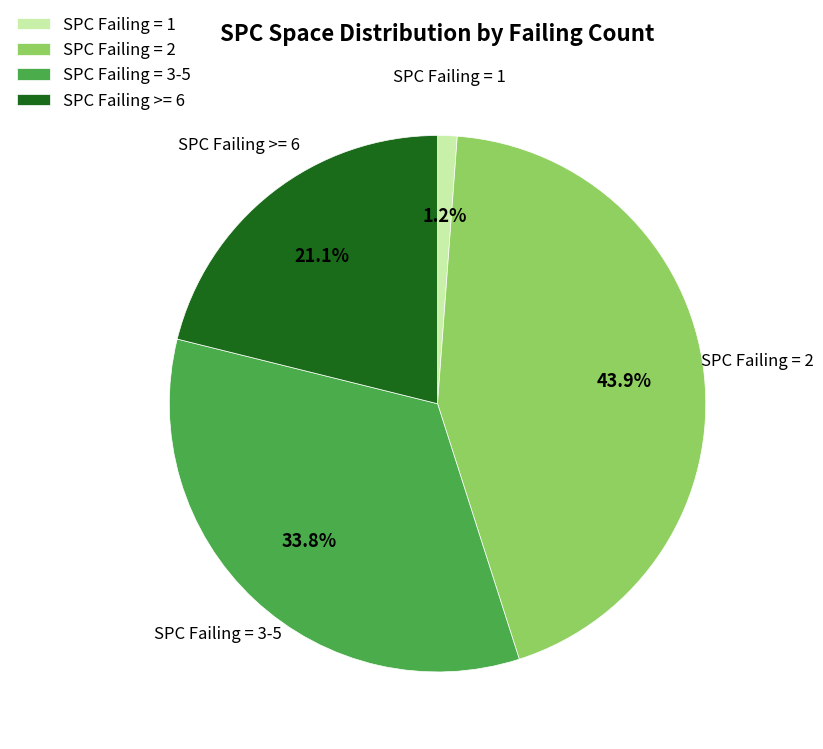

What percentage is NOT represented by SPC Failing = 2?

56.1%